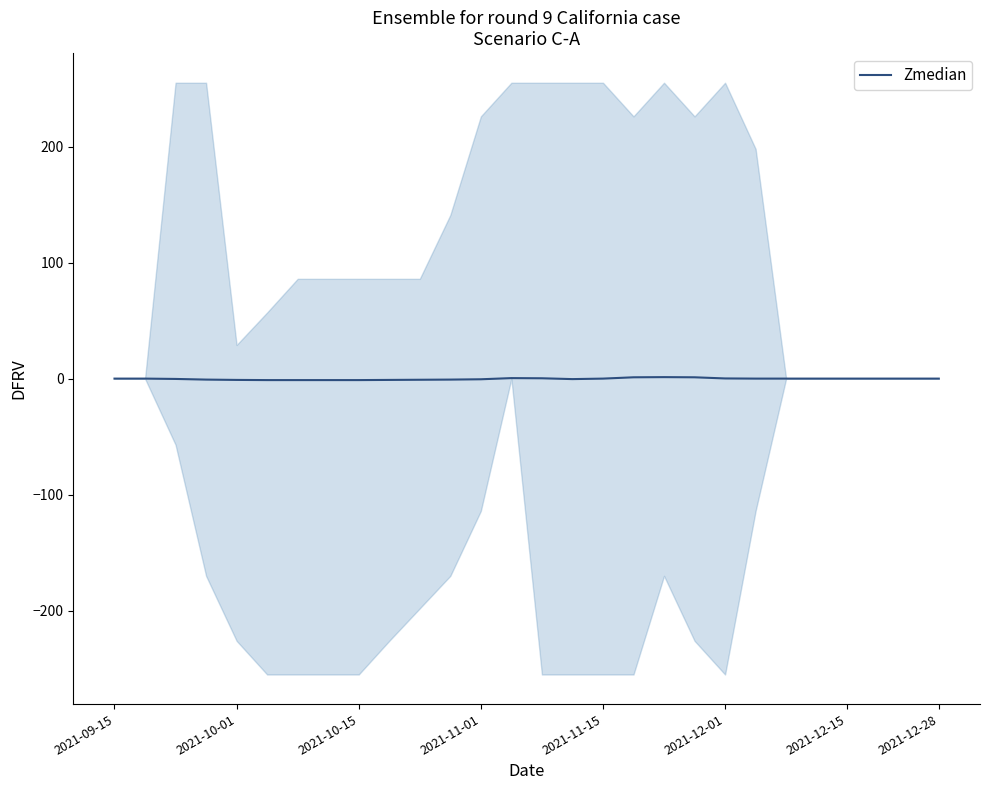

Where is the first local maximum?

13